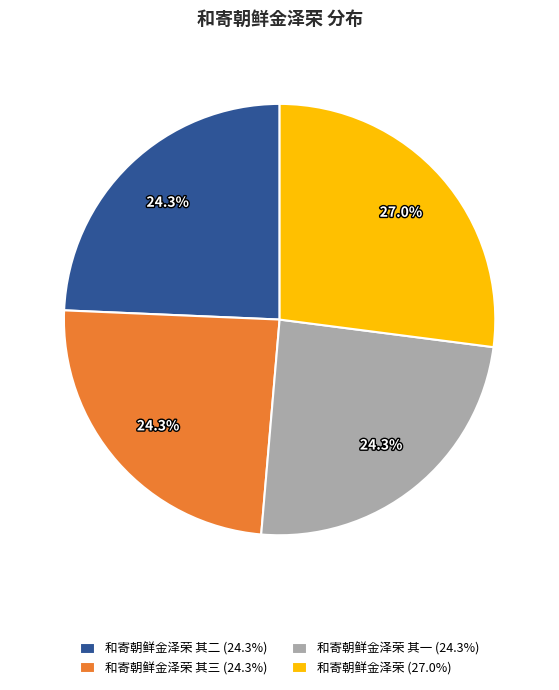

What is the ratio of the value at 和寄朝鲜金泽荣 其一 (24.3%) to the value at 和寄朝鲜金泽荣 (27.0%)?

0.9